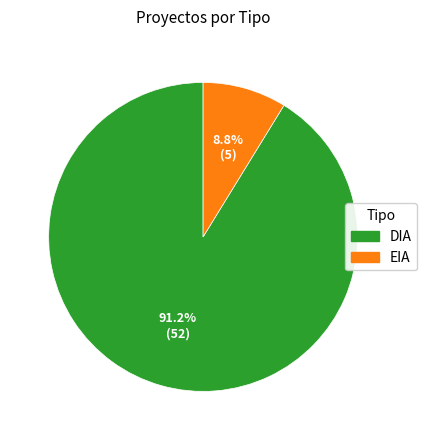

The EIA slice represents 9% of the pie. True or false?

True